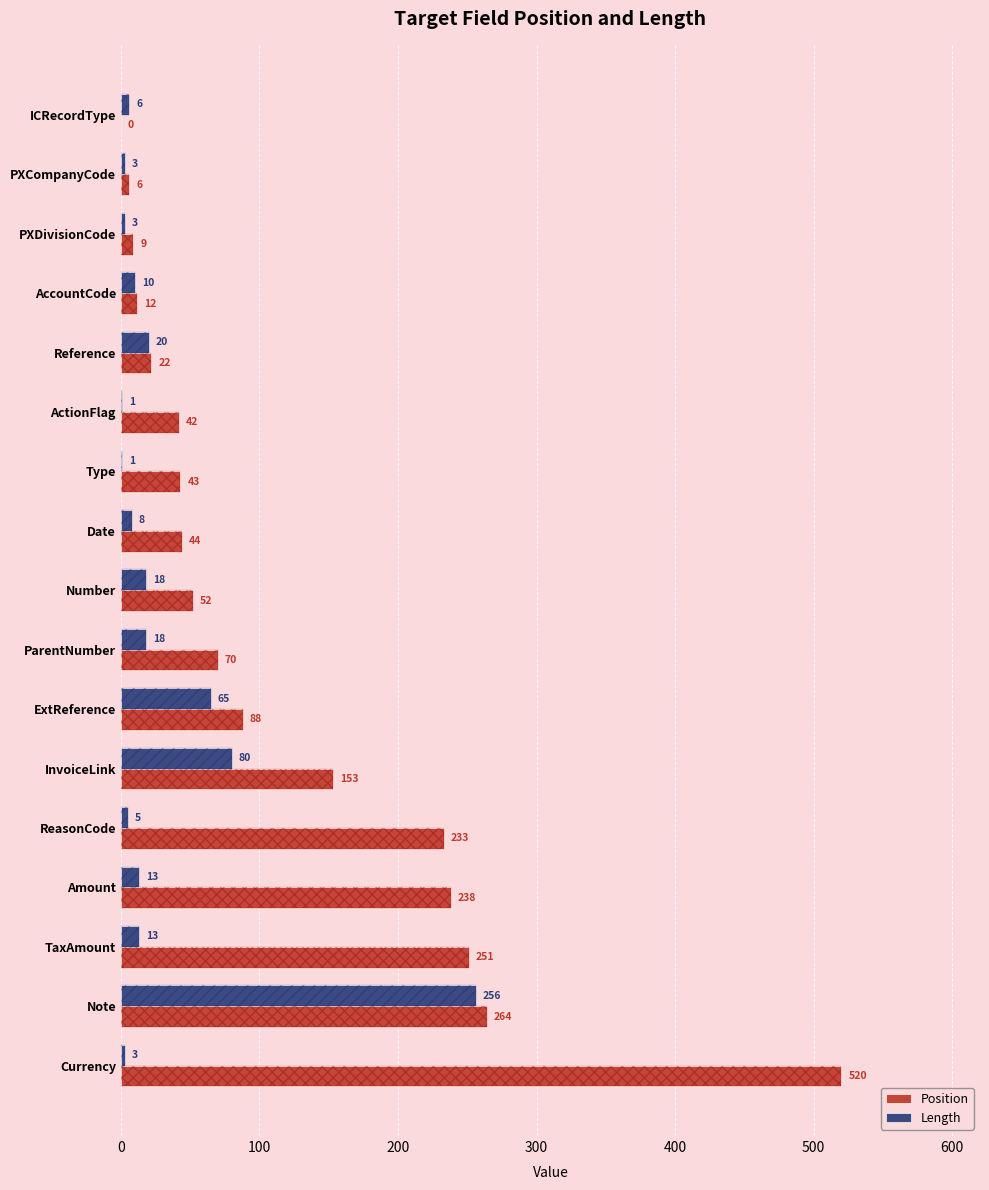

Which series changed the most between ActionFlag and Type?

Position